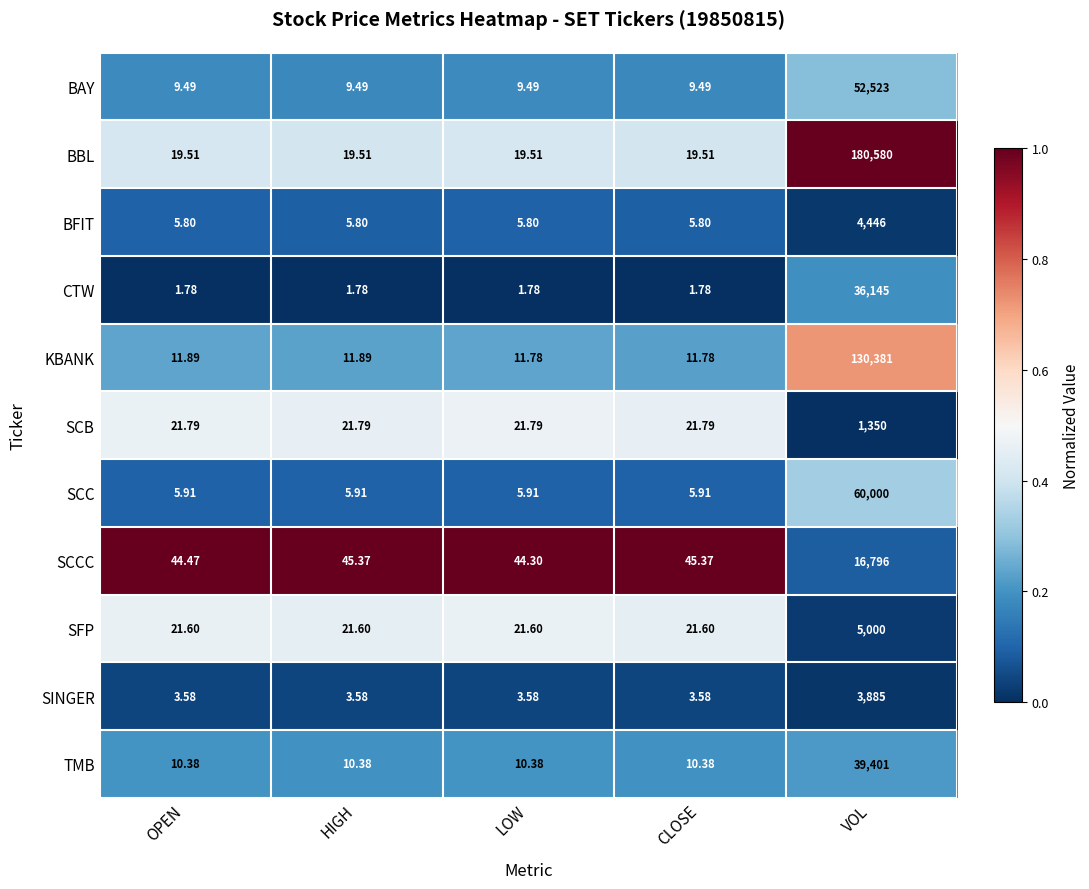

Which series has the widest spread of values?

BBL